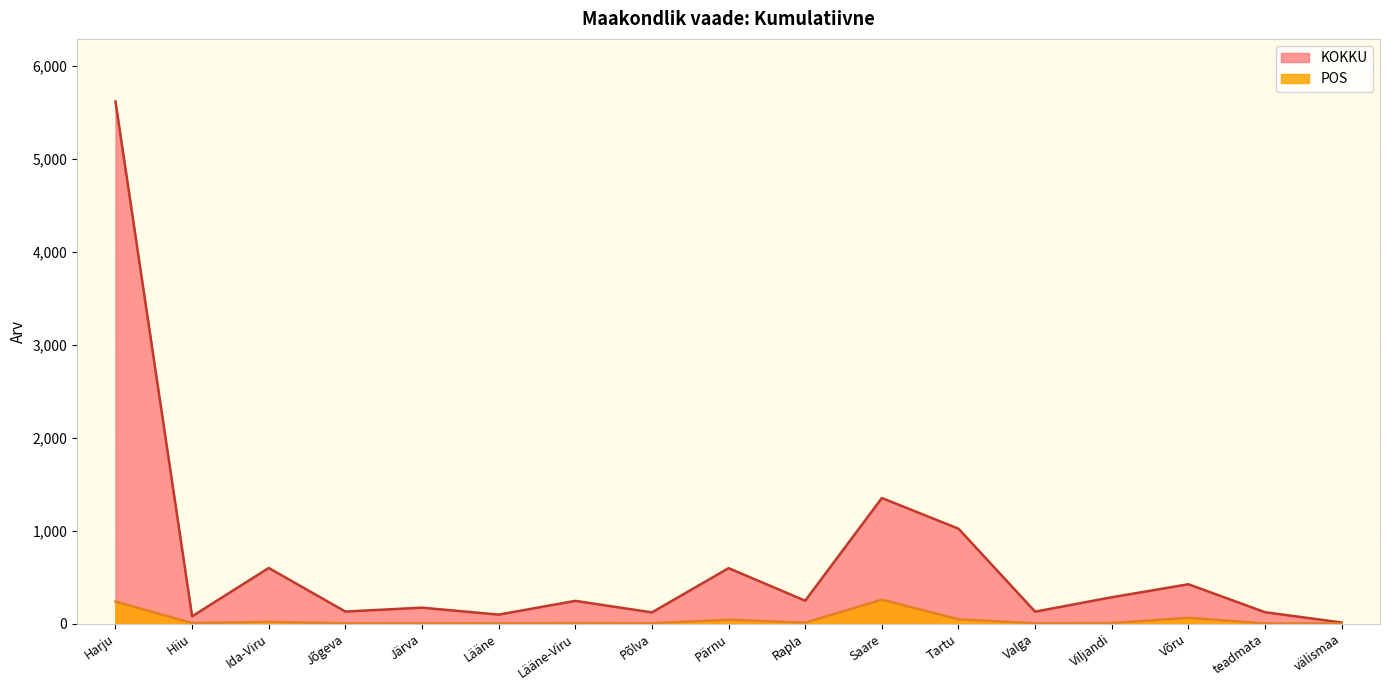

Between Lääne-Viru and Põlva, which is larger?

Lääne-Viru